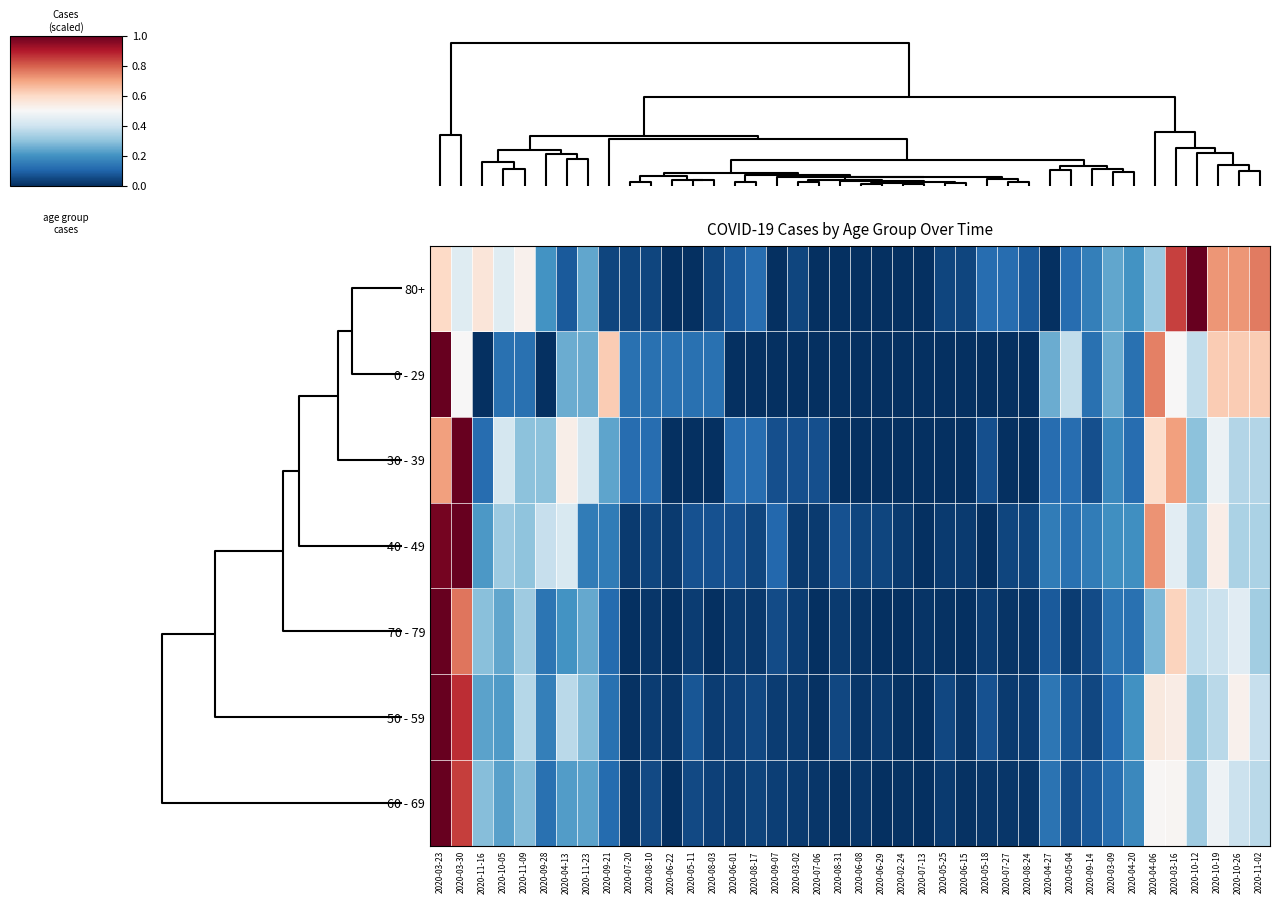

Reading right to left, extract all data points from this chart.

80+: 2020-11-02=0.8	2020-10-26=0.7	2020-10-19=0.7	2020-10-12=1.0	2020-03-16=0.8	2020-04-06=0.3	2020-04-20=0.2	2020-03-09=0.2	2020-09-14=0.2	2020-05-04=0.1	2020-04-27=0.0	2020-08-24=0.1	2020-07-27=0.1	2020-05-18=0.1	2020-06-15=0.0	2020-05-25=0.0	2020-07-13=0.0	2020-02-24=0.0	2020-06-29=0.0	2020-06-08=0.0	2020-08-31=0.0	2020-07-06=0.0	2020-03-02=0.0	2020-09-07=0.0	2020-08-17=0.1	2020-06-01=0.1	2020-08-03=0.0	2020-05-11=0.0	2020-06-22=0.0	2020-08-10=0.0	2020-07-20=0.0	2020-09-21=0.0	2020-11-23=0.2	2020-04-13=0.1	2020-09-28=0.2	2020-11-09=0.5	2020-10-05=0.4	2020-11-16=0.6	2020-03-30=0.4	2020-03-23=0.6
0 - 29: 2020-11-02=0.6	2020-10-26=0.6	2020-10-19=0.6	2020-10-12=0.4	2020-03-16=0.5	2020-04-06=0.8	2020-04-20=0.1	2020-03-09=0.2	2020-09-14=0.1	2020-05-04=0.4	2020-04-27=0.2	2020-08-24=0.0	2020-07-27=0.0	2020-05-18=0.0	2020-06-15=0.0	2020-05-25=0.0	2020-07-13=0.0	2020-02-24=0.0	2020-06-29=0.0	2020-06-08=0.0	2020-08-31=0.0	2020-07-06=0.0	2020-03-02=0.0	2020-09-07=0.0	2020-08-17=0.0	2020-06-01=0.0	2020-08-03=0.1	2020-05-11=0.1	2020-06-22=0.1	2020-08-10=0.1	2020-07-20=0.1	2020-09-21=0.6	2020-11-23=0.2	2020-04-13=0.2	2020-09-28=0.0	2020-11-09=0.1	2020-10-05=0.1	2020-11-16=0.0	2020-03-30=0.5	2020-03-23=1.0
30 - 39: 2020-11-02=0.4	2020-10-26=0.4	2020-10-19=0.5	2020-10-12=0.3	2020-03-16=0.7	2020-04-06=0.6	2020-04-20=0.1	2020-03-09=0.2	2020-09-14=0.1	2020-05-04=0.1	2020-04-27=0.1	2020-08-24=0.0	2020-07-27=0.0	2020-05-18=0.1	2020-06-15=0.0	2020-05-25=0.0	2020-07-13=0.0	2020-02-24=0.0	2020-06-29=0.0	2020-06-08=0.0	2020-08-31=0.0	2020-07-06=0.1	2020-03-02=0.1	2020-09-07=0.1	2020-08-17=0.1	2020-06-01=0.1	2020-08-03=0.0	2020-05-11=0.0	2020-06-22=0.0	2020-08-10=0.1	2020-07-20=0.1	2020-09-21=0.2	2020-11-23=0.4	2020-04-13=0.5	2020-09-28=0.3	2020-11-09=0.3	2020-10-05=0.4	2020-11-16=0.1	2020-03-30=1.0	2020-03-23=0.7
40 - 49: 2020-11-02=0.3	2020-10-26=0.3	2020-10-19=0.5	2020-10-12=0.3	2020-03-16=0.4	2020-04-06=0.7	2020-04-20=0.2	2020-03-09=0.2	2020-09-14=0.1	2020-05-04=0.1	2020-04-27=0.1	2020-08-24=0.0	2020-07-27=0.0	2020-05-18=0.0	2020-06-15=0.0	2020-05-25=0.0	2020-07-13=0.0	2020-02-24=0.0	2020-06-29=0.0	2020-06-08=0.0	2020-08-31=0.1	2020-07-06=0.0	2020-03-02=0.0	2020-09-07=0.1	2020-08-17=0.0	2020-06-01=0.1	2020-08-03=0.1	2020-05-11=0.1	2020-06-22=0.0	2020-08-10=0.0	2020-07-20=0.0	2020-09-21=0.1	2020-11-23=0.1	2020-04-13=0.4	2020-09-28=0.4	2020-11-09=0.3	2020-10-05=0.3	2020-11-16=0.2	2020-03-30=1.0	2020-03-23=1.0
70 - 79: 2020-11-02=0.3	2020-10-26=0.4	2020-10-19=0.4	2020-10-12=0.4	2020-03-16=0.6	2020-04-06=0.3	2020-04-20=0.1	2020-03-09=0.1	2020-09-14=0.1	2020-05-04=0.0	2020-04-27=0.1	2020-08-24=0.0	2020-07-27=0.0	2020-05-18=0.0	2020-06-15=0.0	2020-05-25=0.0	2020-07-13=0.0	2020-02-24=0.0	2020-06-29=0.0	2020-06-08=0.0	2020-08-31=0.0	2020-07-06=0.0	2020-03-02=0.0	2020-09-07=0.1	2020-08-17=0.0	2020-06-01=0.0	2020-08-03=0.0	2020-05-11=0.0	2020-06-22=0.0	2020-08-10=0.0	2020-07-20=0.0	2020-09-21=0.1	2020-11-23=0.2	2020-04-13=0.2	2020-09-28=0.1	2020-11-09=0.3	2020-10-05=0.2	2020-11-16=0.3	2020-03-30=0.8	2020-03-23=1.0
50 - 59: 2020-11-02=0.4	2020-10-26=0.5	2020-10-19=0.4	2020-10-12=0.3	2020-03-16=0.5	2020-04-06=0.5	2020-04-20=0.2	2020-03-09=0.1	2020-09-14=0.0	2020-05-04=0.1	2020-04-27=0.1	2020-08-24=0.0	2020-07-27=0.0	2020-05-18=0.1	2020-06-15=0.0	2020-05-25=0.0	2020-07-13=0.0	2020-02-24=0.0	2020-06-29=0.0	2020-06-08=0.0	2020-08-31=0.0	2020-07-06=0.0	2020-03-02=0.0	2020-09-07=0.0	2020-08-17=0.0	2020-06-01=0.0	2020-08-03=0.0	2020-05-11=0.1	2020-06-22=0.0	2020-08-10=0.0	2020-07-20=0.0	2020-09-21=0.1	2020-11-23=0.3	2020-04-13=0.4	2020-09-28=0.2	2020-11-09=0.4	2020-10-05=0.2	2020-11-16=0.2	2020-03-30=0.9	2020-03-23=1.0
60 - 69: 2020-11-02=0.4	2020-10-26=0.4	2020-10-19=0.5	2020-10-12=0.3	2020-03-16=0.5	2020-04-06=0.5	2020-04-20=0.2	2020-03-09=0.1	2020-09-14=0.1	2020-05-04=0.1	2020-04-27=0.1	2020-08-24=0.0	2020-07-27=0.0	2020-05-18=0.0	2020-06-15=0.0	2020-05-25=0.0	2020-07-13=0.0	2020-02-24=0.0	2020-06-29=0.0	2020-06-08=0.0	2020-08-31=0.0	2020-07-06=0.0	2020-03-02=0.0	2020-09-07=0.0	2020-08-17=0.0	2020-06-01=0.0	2020-08-03=0.0	2020-05-11=0.0	2020-06-22=0.0	2020-08-10=0.0	2020-07-20=0.0	2020-09-21=0.1	2020-11-23=0.2	2020-04-13=0.2	2020-09-28=0.1	2020-11-09=0.3	2020-10-05=0.2	2020-11-16=0.3	2020-03-30=0.8	2020-03-23=1.0